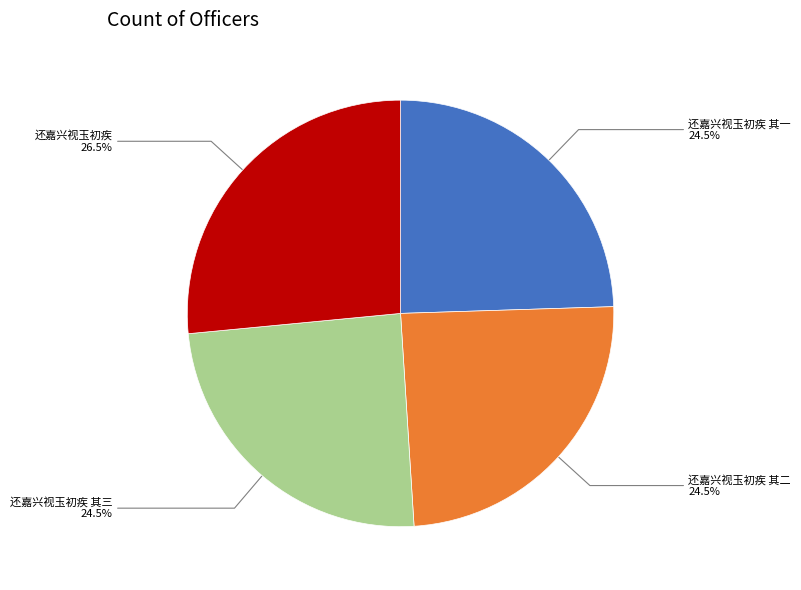

Which has a higher value, 还嘉兴视玉初疾 其三 or 还嘉兴视玉初疾?

还嘉兴视玉初疾